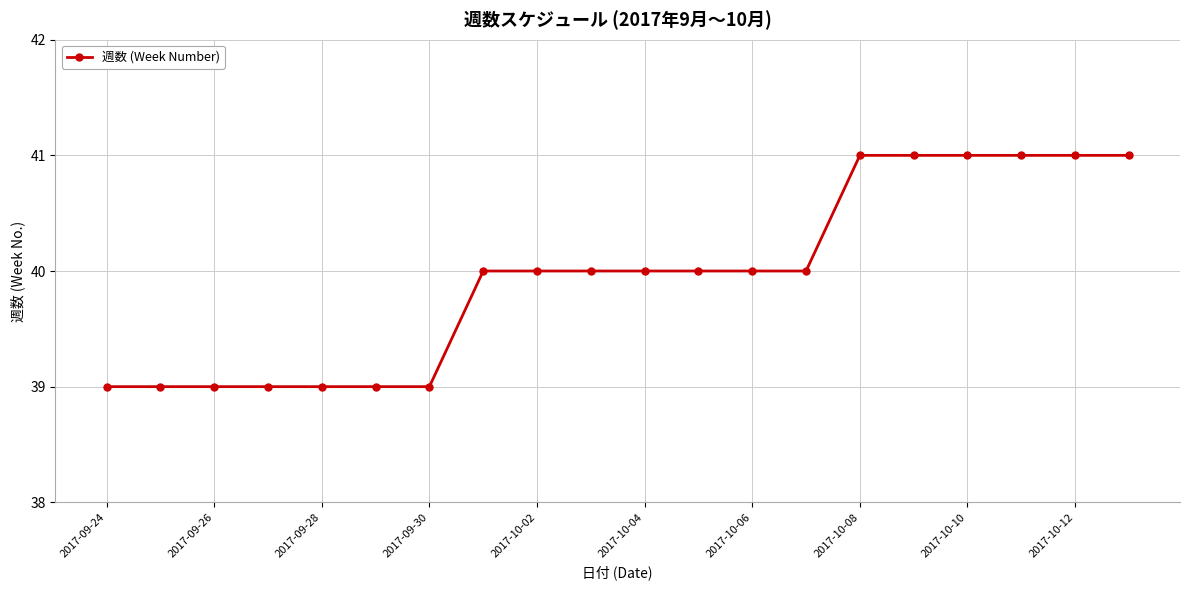

Reading left to right, what are all the values shown in this chart?

39	39	39	39	39	39	39	40	40	40	40	40	40	40	41	41	41	41	41	41